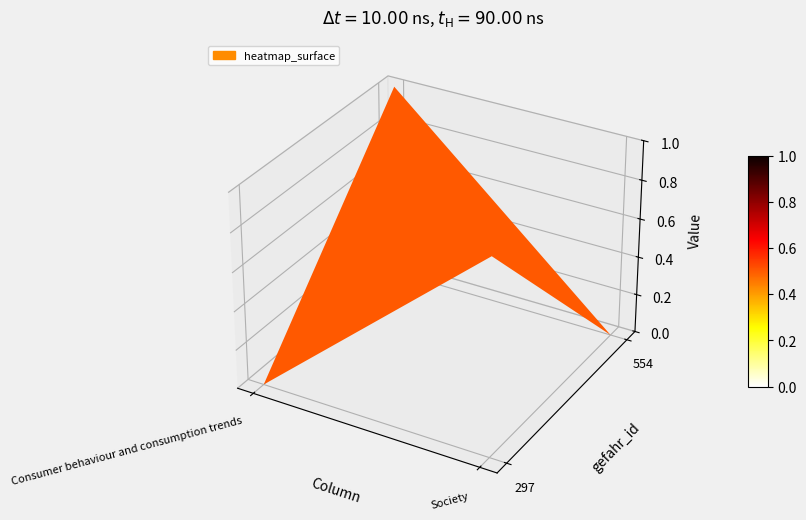

The value of 297 at 0 is 1. True or false?

False